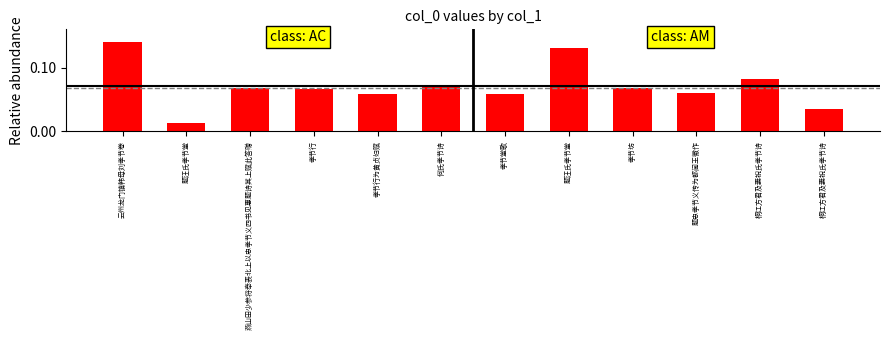

How many distinct data groups are displayed?

1